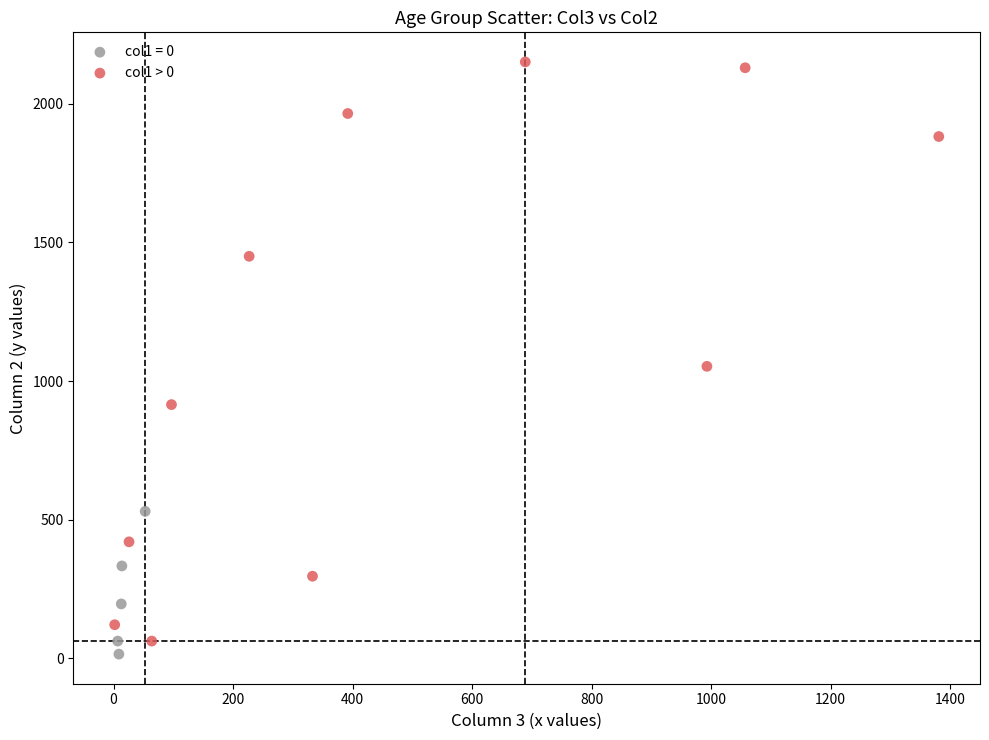

Which series contains the highest Y value?

col1 > 0